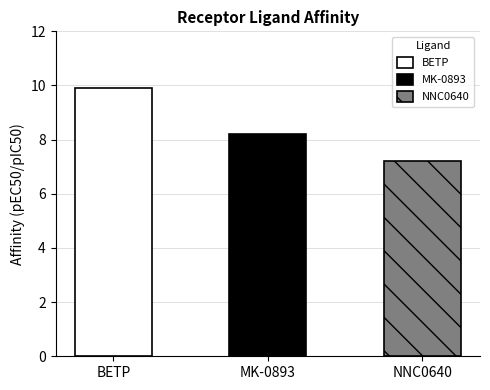

How many values exceed 8?

2